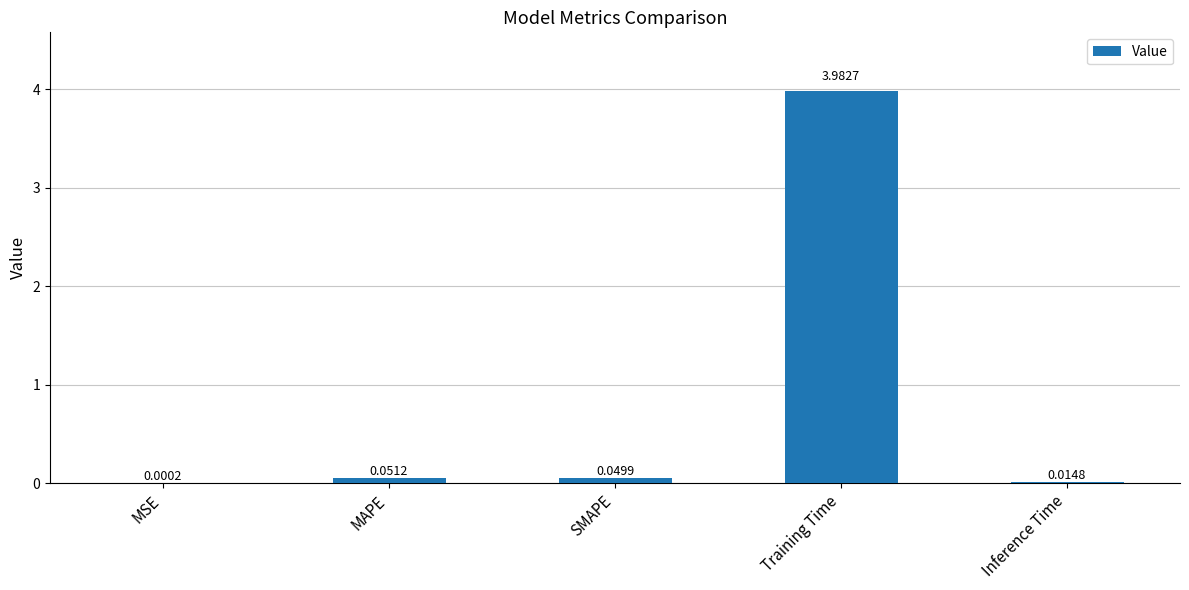

What is the sum of the values at Inference Time and Training Time?

4.0